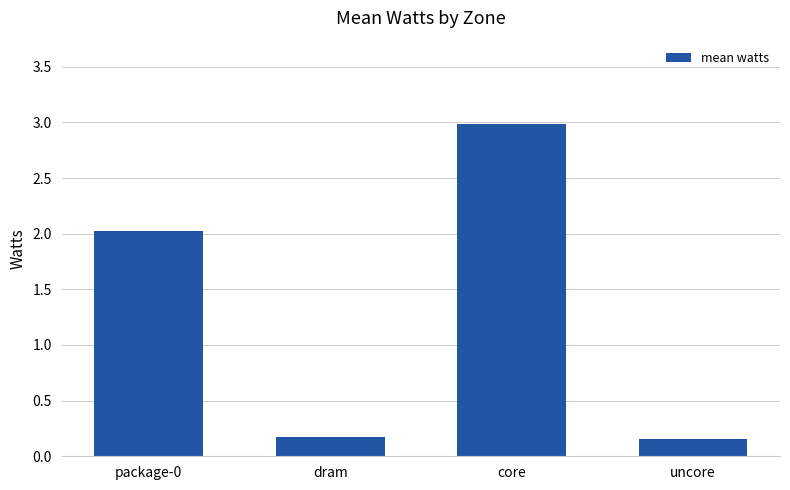

What is the label of the 1st bar from the left?

package-0